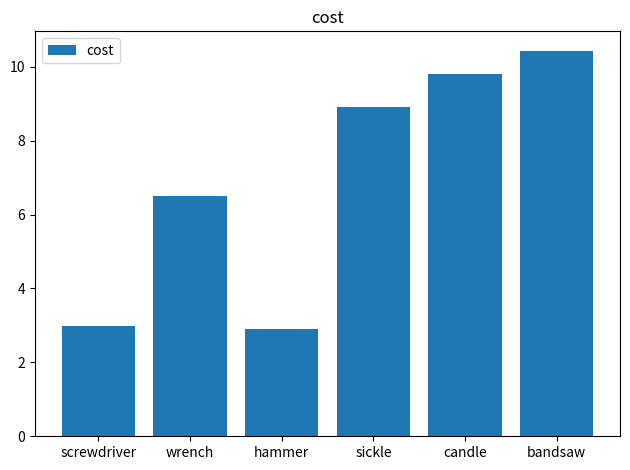

How many values exceed 8?

3